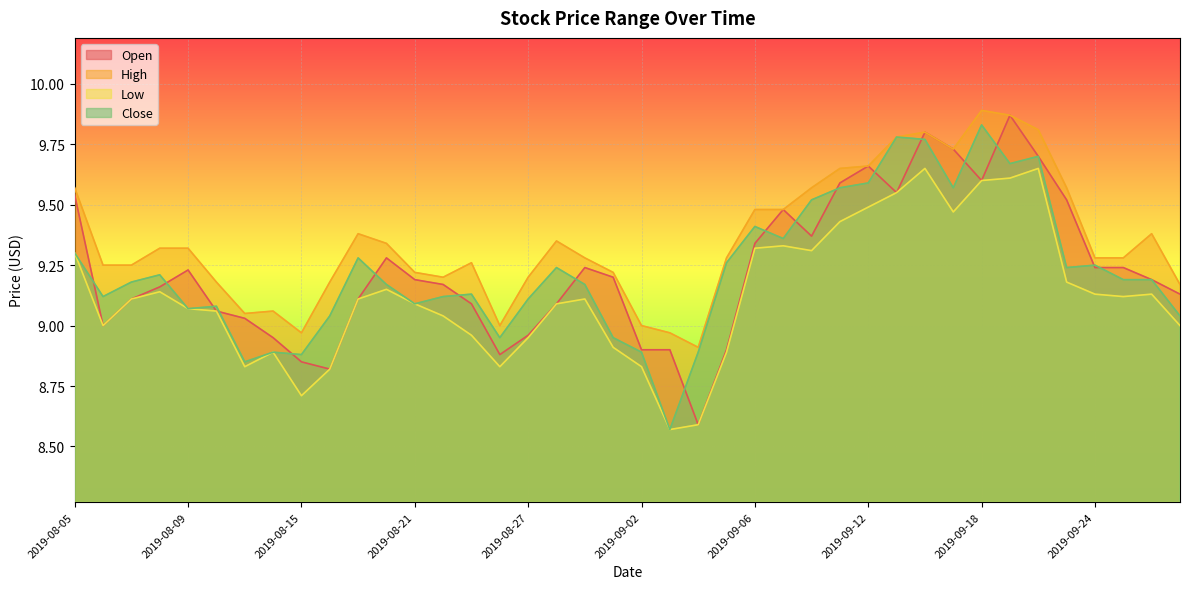

What is the difference between the maximum and minimum values in the High series?

1.0